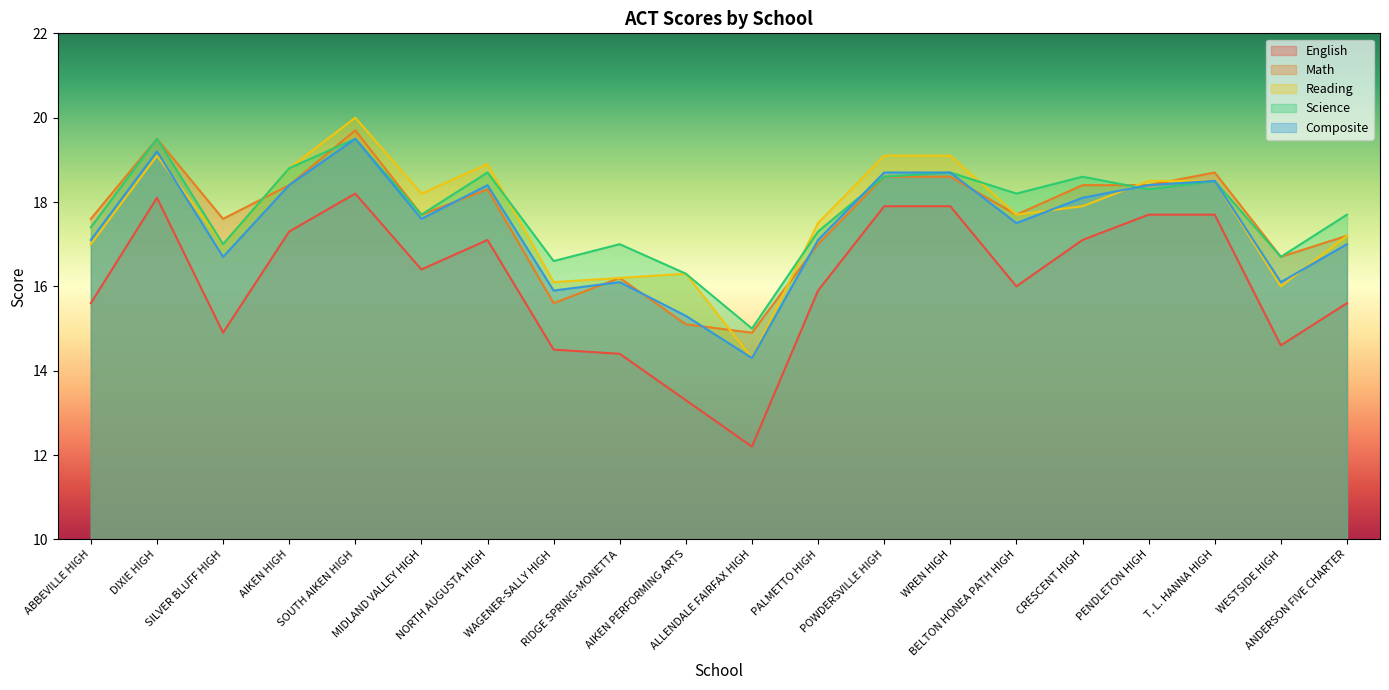

How many times do Composite and Math cross each other?

6